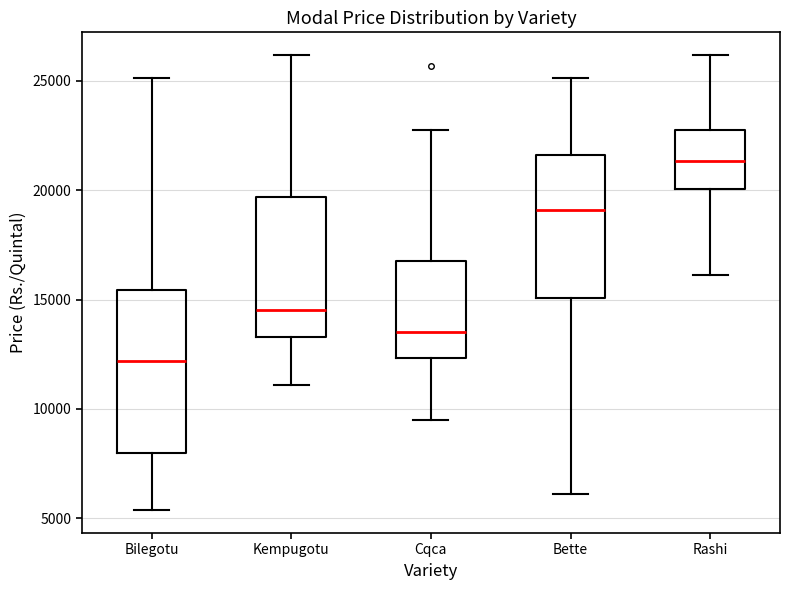

Where is the lower edge of the box for Rashi on the y-axis? The values are not printed on the chart, so give them approximately, as read against the axis.

20000